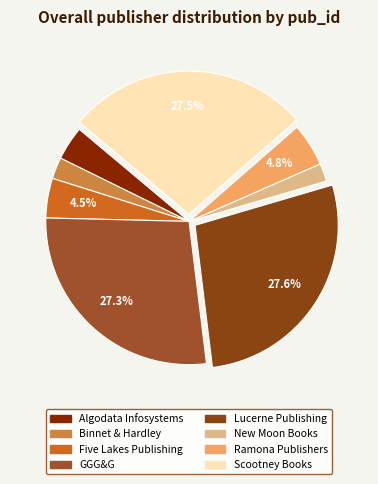

How many slices are in this pie chart?

8